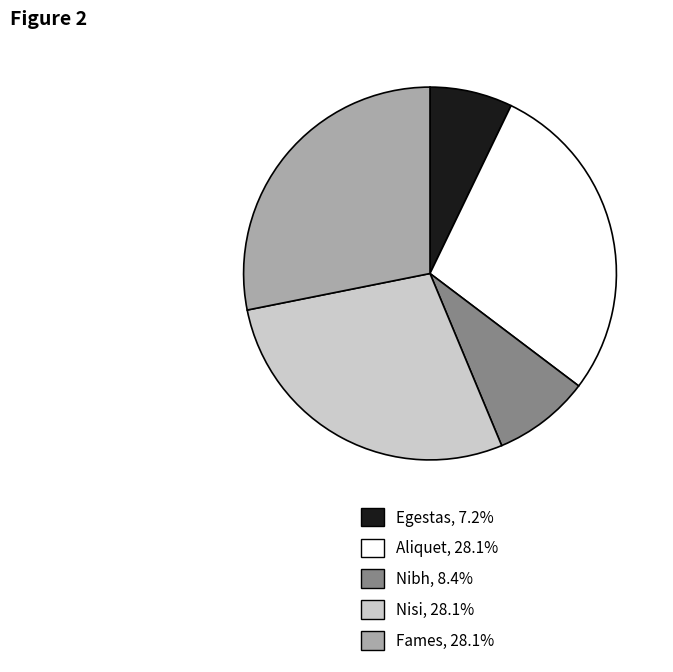

Is the sum of Nibh and Aliquet greater than half?

No